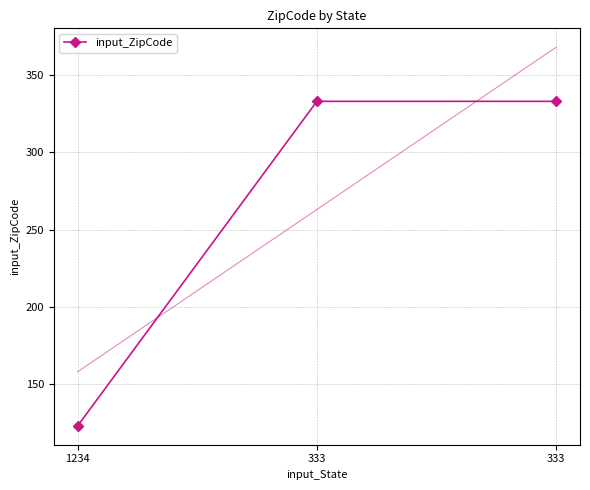

List the labels in order of value, smallest first.

1234, 333, 333